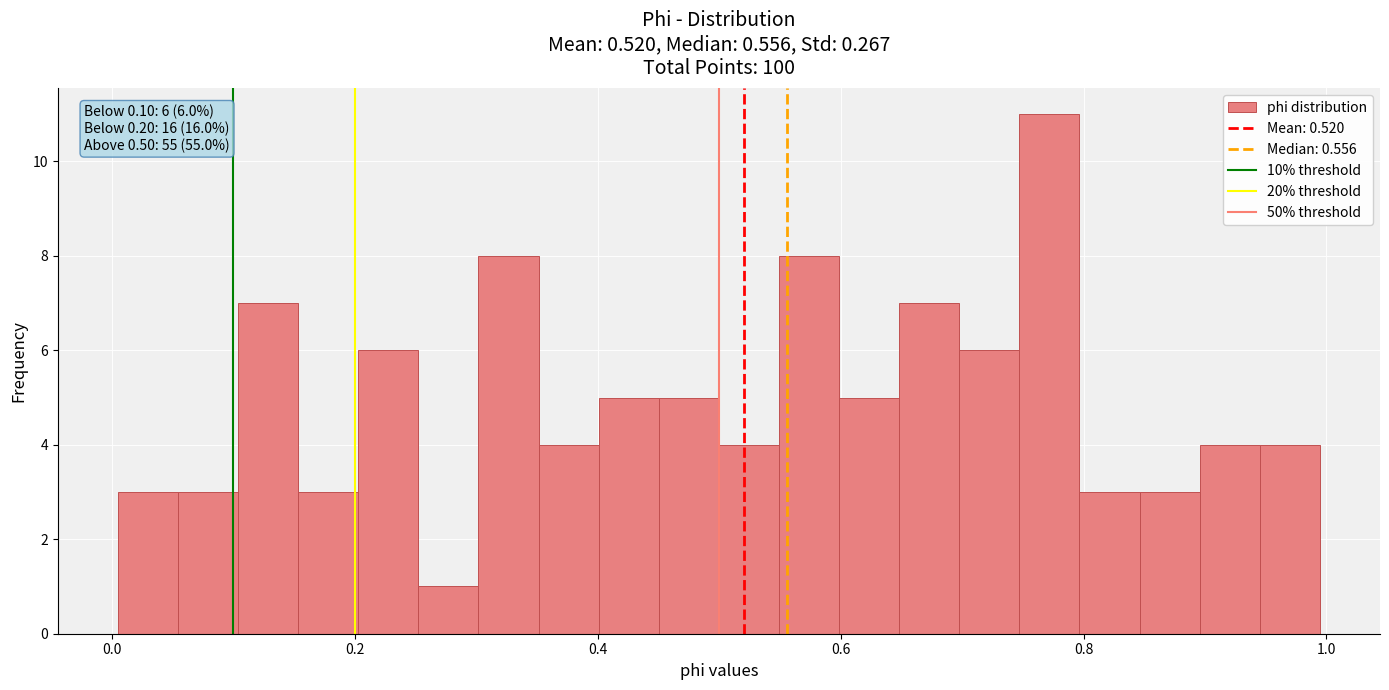

Around what value on the x-axis is the tallest bar? Give the approximate position of its centre, as read against the axis.

0.78